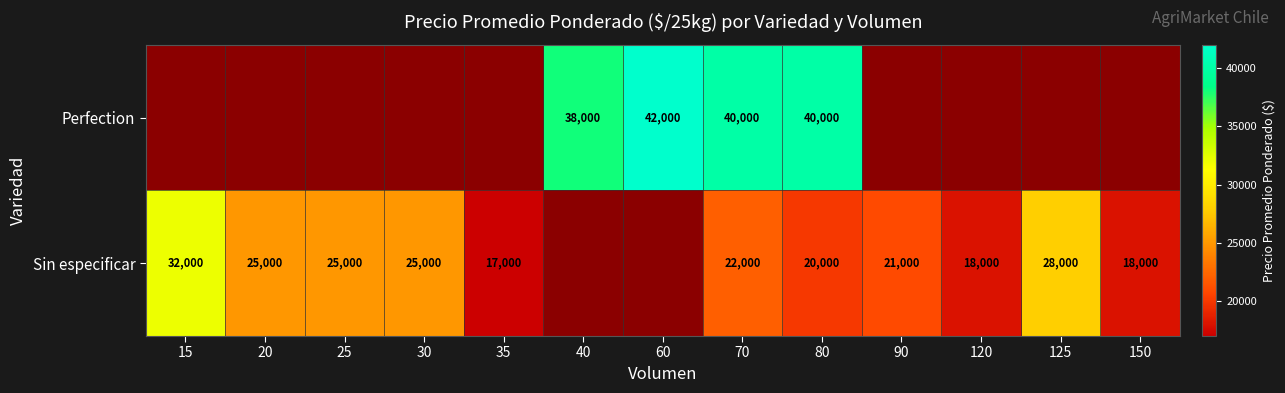

What is the sum of the Sin especificar values at 35 and 80?

37000